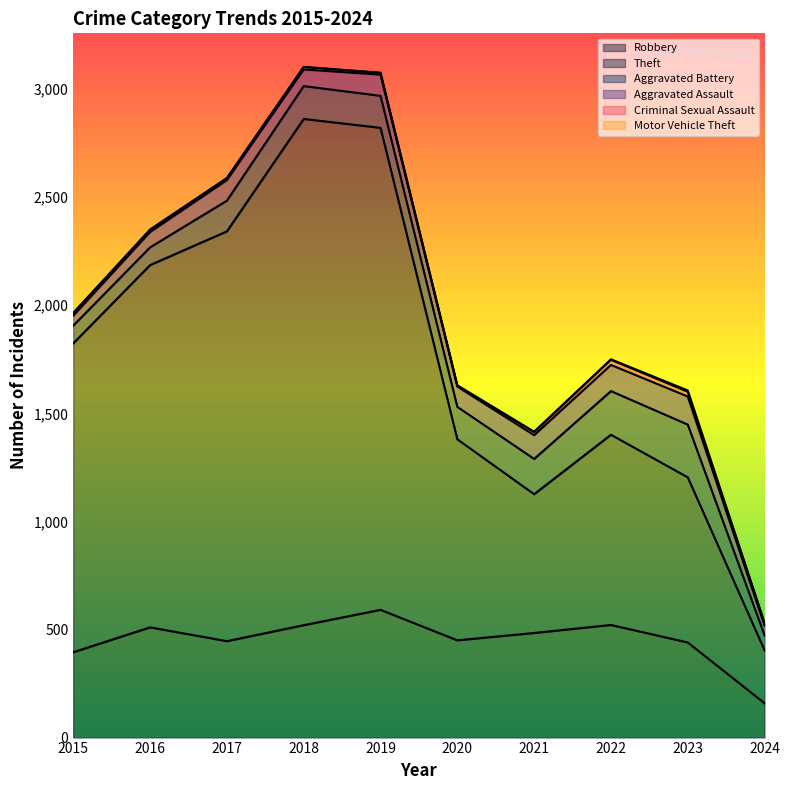

True or false: Theft and Criminal Sexual Assault intersect in this chart.

False